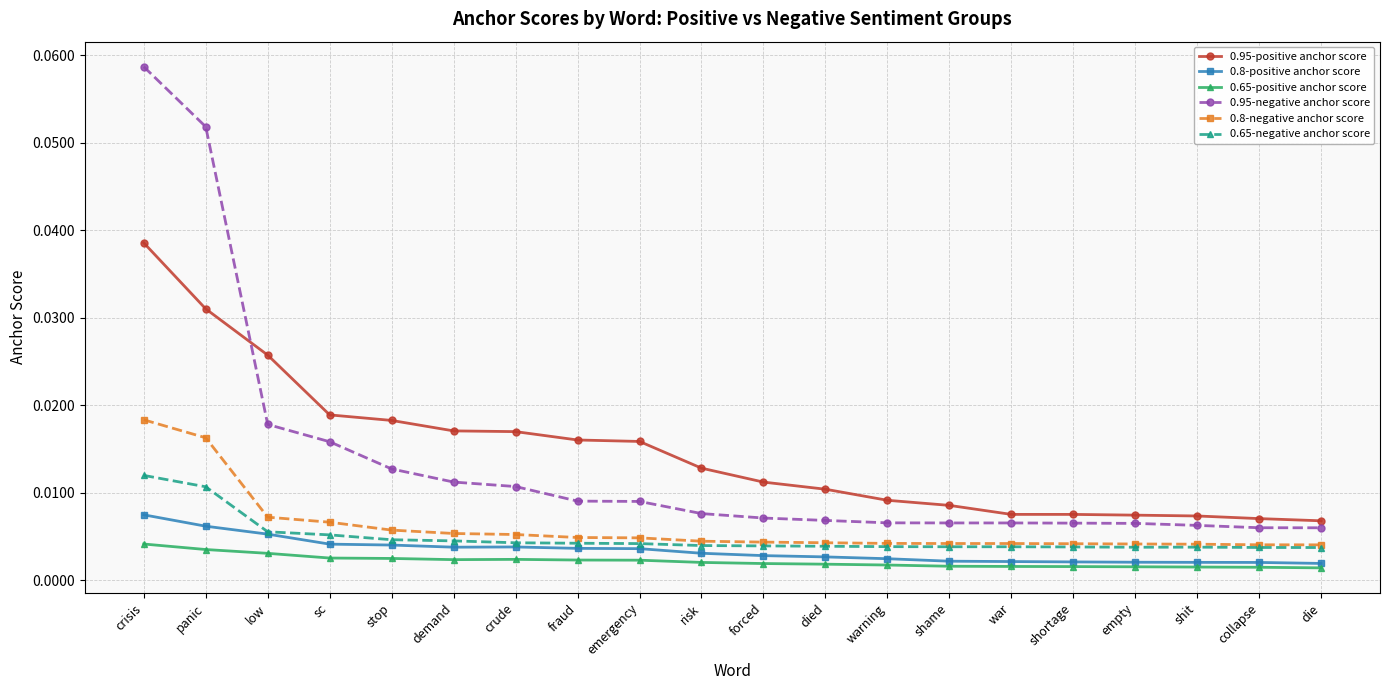

At how many categories does at least one series exceed 0?

20